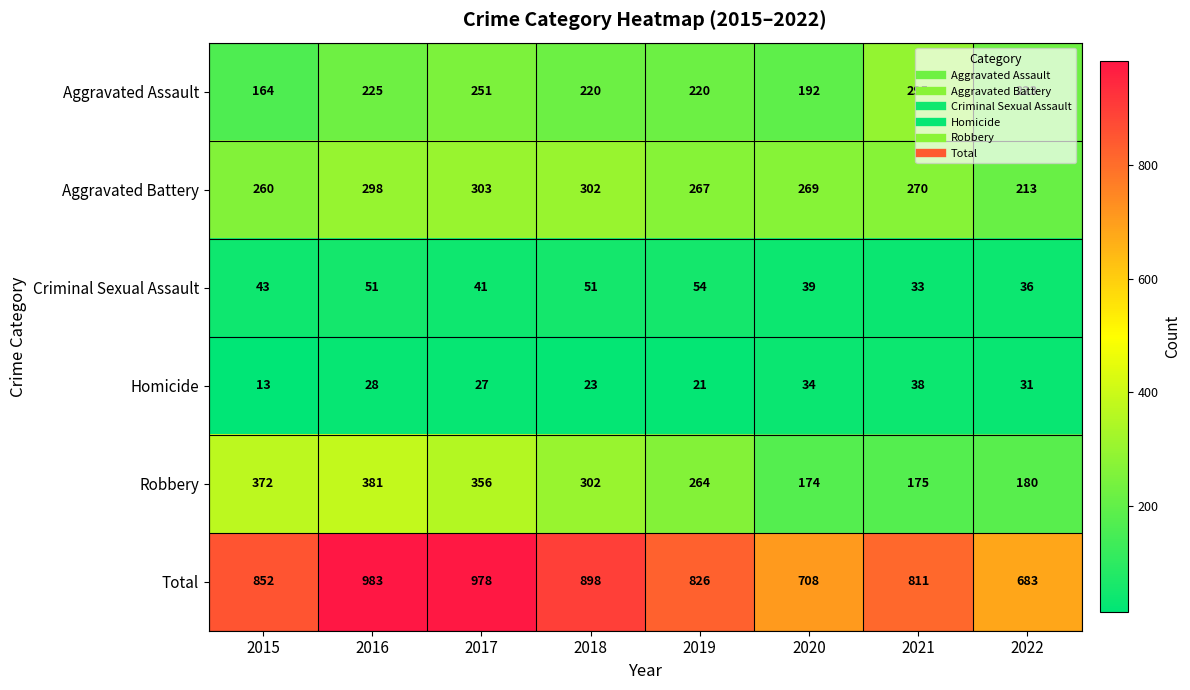

At which category is the sum across all series the highest?

2016